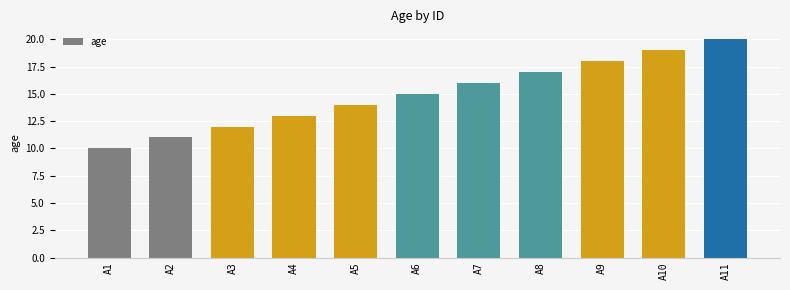

What is the change in value from A1 to A11?

+10